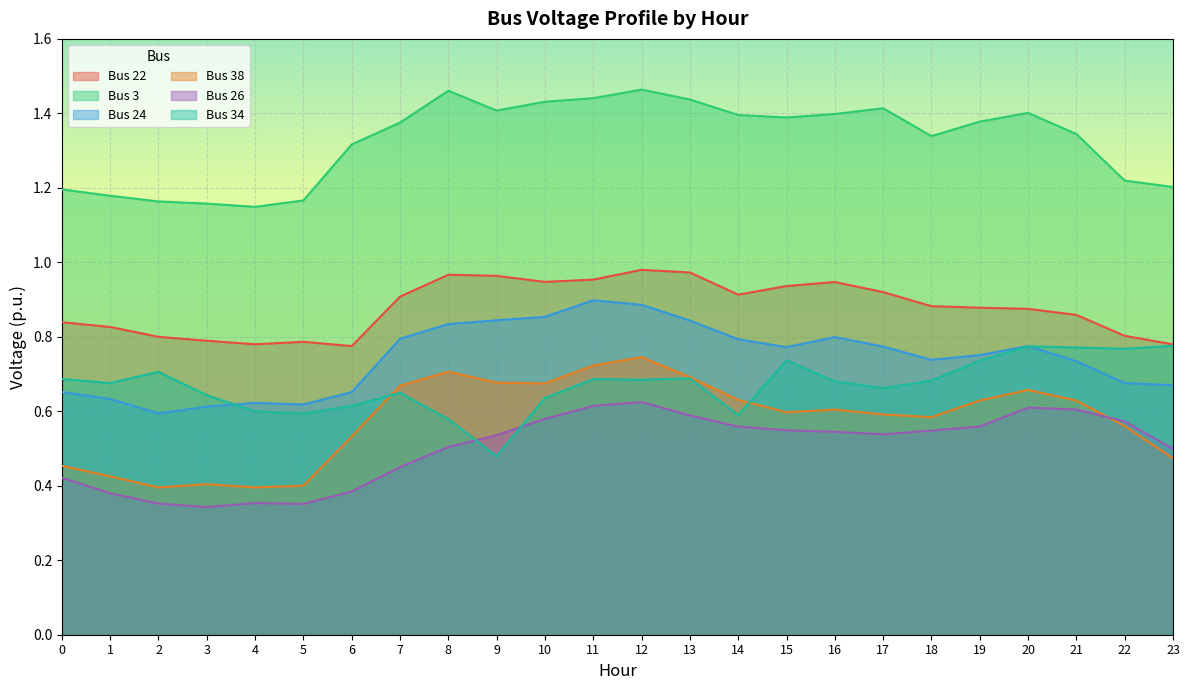

What is the value of the Bus 26 point at the 13th from the left?

0.6